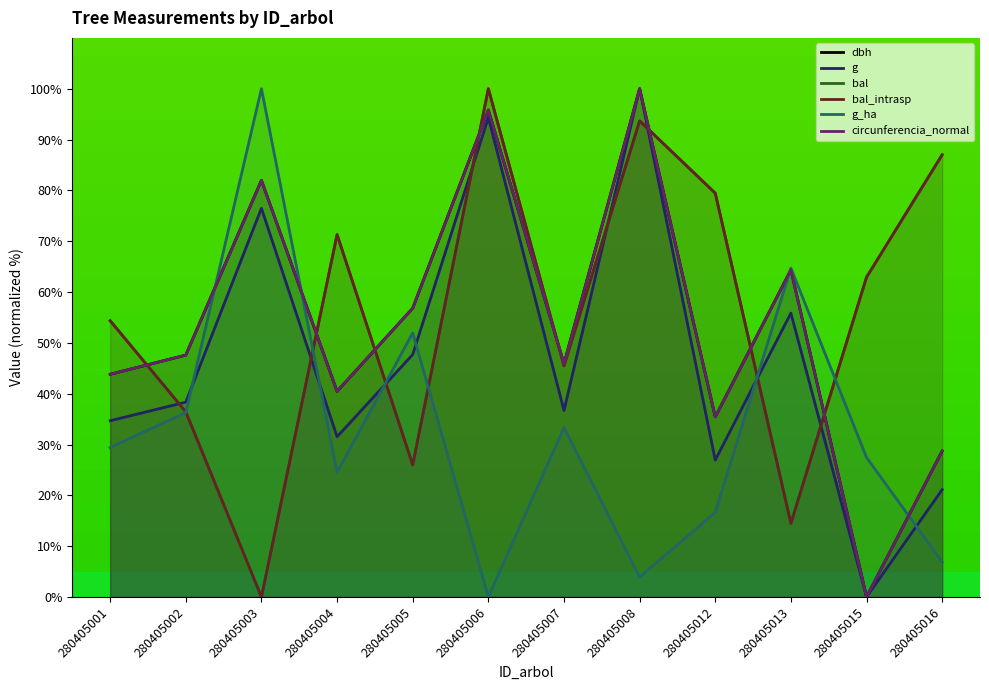

List the series in order of their peak value, highest first.

dbh, g, bal, bal_intrasp, g_ha, circunferencia_normal